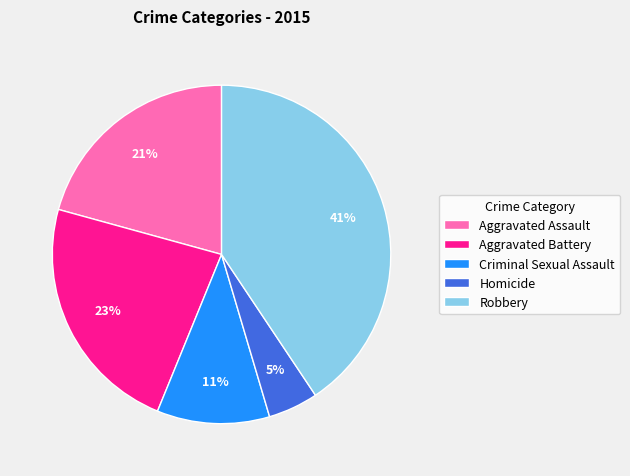

Which slice is the largest?

Robbery